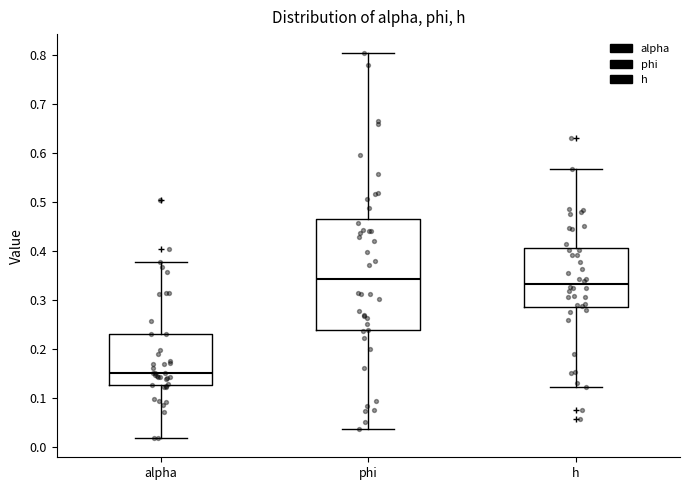

Comparing the boxes themselves (not the whiskers), which one is the tallest?

phi